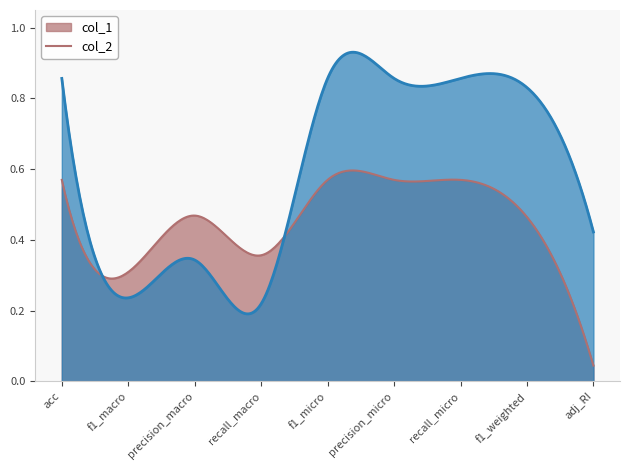

Which series has the largest range (max minus min)?

col_1